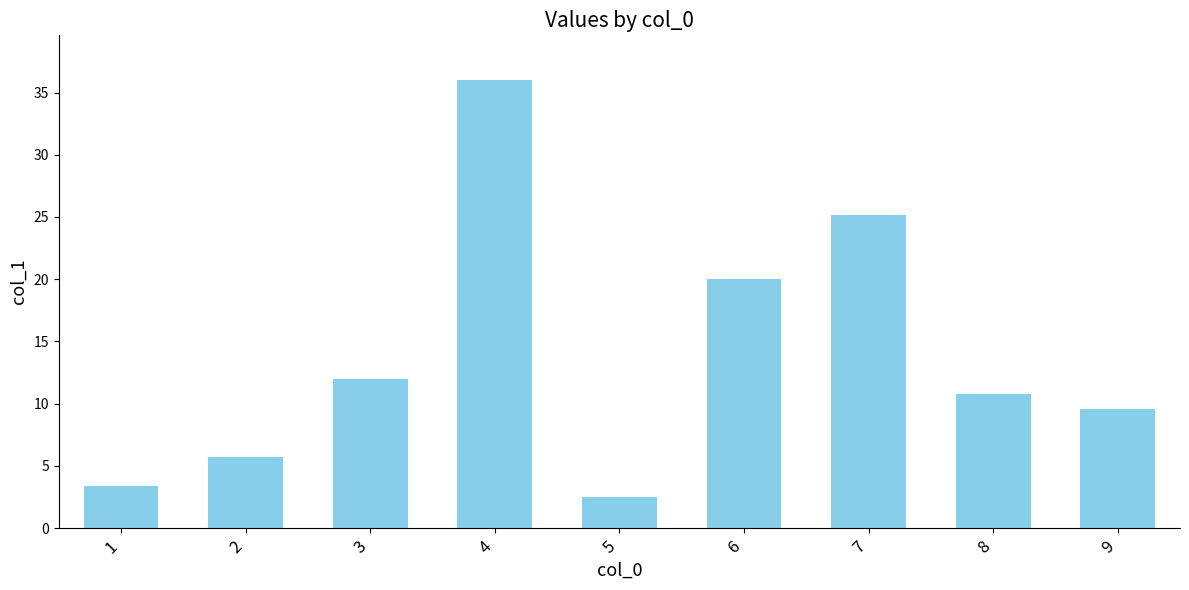

Approximately how many times larger is the value at 1 compared to 7?

0.1